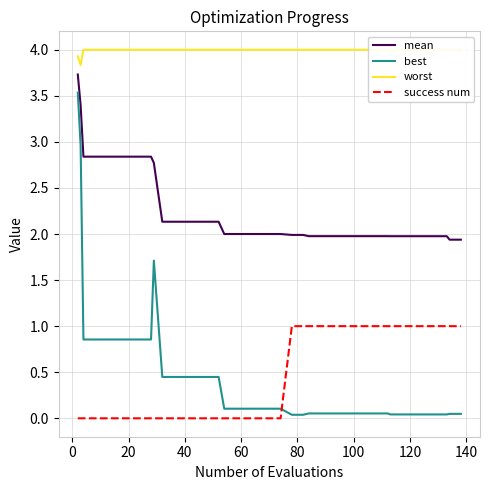

True or false: mean and best intersect in this chart.

False